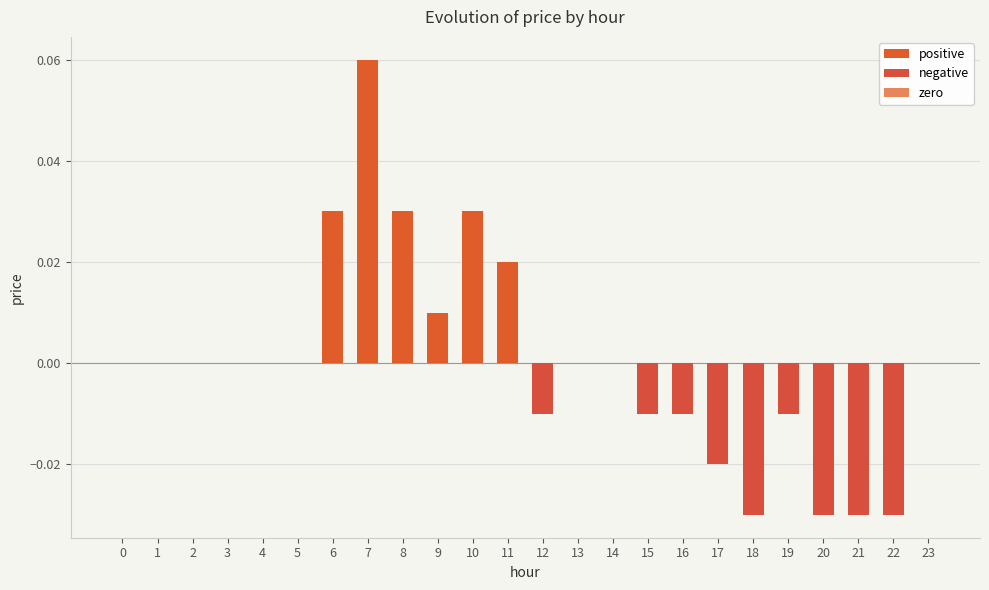

What is the maximum value shown in the chart?

0.1